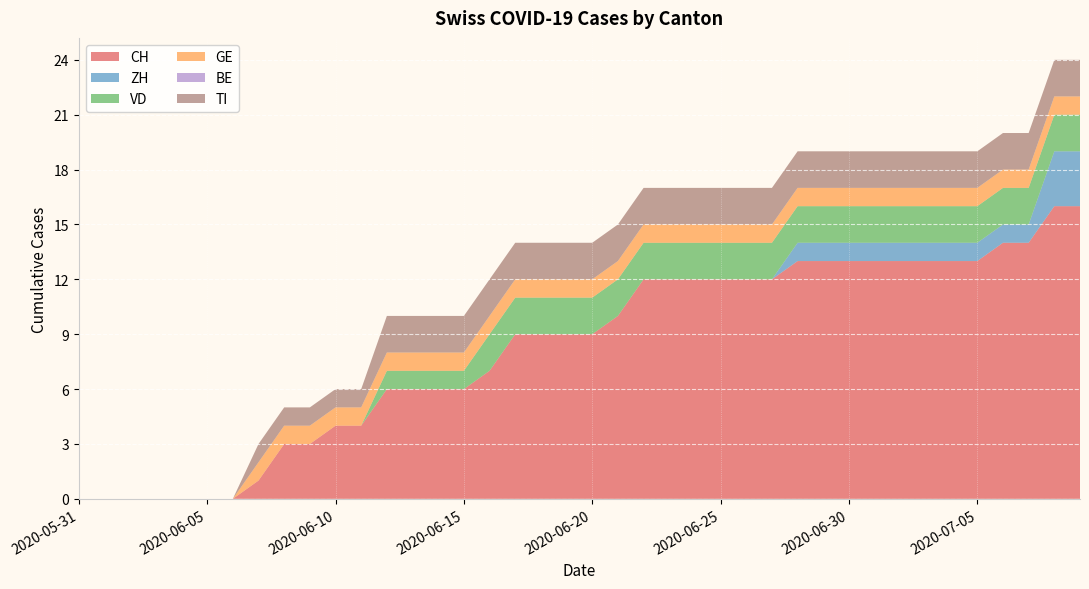

Reading right to left, list all the values displayed in this chart.

CH: 2020-07-09=16	2020-07-08=16	2020-07-07=14	2020-07-06=14	2020-07-05=13	2020-07-04=13	2020-07-03=13	2020-07-02=13	2020-07-01=13	2020-06-30=13	2020-06-29=13	2020-06-28=13	2020-06-27=12	2020-06-26=12	2020-06-25=12	2020-06-24=12	2020-06-23=12	2020-06-22=12	2020-06-21=10	2020-06-20=9	2020-06-19=9	2020-06-18=9	2020-06-17=9	2020-06-16=7	2020-06-15=6	2020-06-14=6	2020-06-13=6	2020-06-12=6	2020-06-11=4	2020-06-10=4	2020-06-09=3	2020-06-08=3	2020-06-07=1	2020-06-06=0	2020-06-05=0	2020-06-04=0	2020-06-03=0	2020-06-02=0	2020-06-01=0	2020-05-31=0
ZH: 2020-07-09=3	2020-07-08=3	2020-07-07=1	2020-07-06=1	2020-07-05=1	2020-07-04=1	2020-07-03=1	2020-07-02=1	2020-07-01=1	2020-06-30=1	2020-06-29=1	2020-06-28=1	2020-06-27=0	2020-06-26=0	2020-06-25=0	2020-06-24=0	2020-06-23=0	2020-06-22=0	2020-06-21=0	2020-06-20=0	2020-06-19=0	2020-06-18=0	2020-06-17=0	2020-06-16=0	2020-06-15=0	2020-06-14=0	2020-06-13=0	2020-06-12=0	2020-06-11=0	2020-06-10=0	2020-06-09=0	2020-06-08=0	2020-06-07=0	2020-06-06=0	2020-06-05=0	2020-06-04=0	2020-06-03=0	2020-06-02=0	2020-06-01=0	2020-05-31=0
VD: 2020-07-09=2	2020-07-08=2	2020-07-07=2	2020-07-06=2	2020-07-05=2	2020-07-04=2	2020-07-03=2	2020-07-02=2	2020-07-01=2	2020-06-30=2	2020-06-29=2	2020-06-28=2	2020-06-27=2	2020-06-26=2	2020-06-25=2	2020-06-24=2	2020-06-23=2	2020-06-22=2	2020-06-21=2	2020-06-20=2	2020-06-19=2	2020-06-18=2	2020-06-17=2	2020-06-16=2	2020-06-15=1	2020-06-14=1	2020-06-13=1	2020-06-12=1	2020-06-11=0	2020-06-10=0	2020-06-09=0	2020-06-08=0	2020-06-07=0	2020-06-06=0	2020-06-05=0	2020-06-04=0	2020-06-03=0	2020-06-02=0	2020-06-01=0	2020-05-31=0
GE: 2020-07-09=1	2020-07-08=1	2020-07-07=1	2020-07-06=1	2020-07-05=1	2020-07-04=1	2020-07-03=1	2020-07-02=1	2020-07-01=1	2020-06-30=1	2020-06-29=1	2020-06-28=1	2020-06-27=1	2020-06-26=1	2020-06-25=1	2020-06-24=1	2020-06-23=1	2020-06-22=1	2020-06-21=1	2020-06-20=1	2020-06-19=1	2020-06-18=1	2020-06-17=1	2020-06-16=1	2020-06-15=1	2020-06-14=1	2020-06-13=1	2020-06-12=1	2020-06-11=1	2020-06-10=1	2020-06-09=1	2020-06-08=1	2020-06-07=1	2020-06-06=0	2020-06-05=0	2020-06-04=0	2020-06-03=0	2020-06-02=0	2020-06-01=0	2020-05-31=0
BE: 2020-07-09=0	2020-07-08=0	2020-07-07=0	2020-07-06=0	2020-07-05=0	2020-07-04=0	2020-07-03=0	2020-07-02=0	2020-07-01=0	2020-06-30=0	2020-06-29=0	2020-06-28=0	2020-06-27=0	2020-06-26=0	2020-06-25=0	2020-06-24=0	2020-06-23=0	2020-06-22=0	2020-06-21=0	2020-06-20=0	2020-06-19=0	2020-06-18=0	2020-06-17=0	2020-06-16=0	2020-06-15=0	2020-06-14=0	2020-06-13=0	2020-06-12=0	2020-06-11=0	2020-06-10=0	2020-06-09=0	2020-06-08=0	2020-06-07=0	2020-06-06=0	2020-06-05=0	2020-06-04=0	2020-06-03=0	2020-06-02=0	2020-06-01=0	2020-05-31=0
TI: 2020-07-09=2	2020-07-08=2	2020-07-07=2	2020-07-06=2	2020-07-05=2	2020-07-04=2	2020-07-03=2	2020-07-02=2	2020-07-01=2	2020-06-30=2	2020-06-29=2	2020-06-28=2	2020-06-27=2	2020-06-26=2	2020-06-25=2	2020-06-24=2	2020-06-23=2	2020-06-22=2	2020-06-21=2	2020-06-20=2	2020-06-19=2	2020-06-18=2	2020-06-17=2	2020-06-16=2	2020-06-15=2	2020-06-14=2	2020-06-13=2	2020-06-12=2	2020-06-11=1	2020-06-10=1	2020-06-09=1	2020-06-08=1	2020-06-07=1	2020-06-06=0	2020-06-05=0	2020-06-04=0	2020-06-03=0	2020-06-02=0	2020-06-01=0	2020-05-31=0